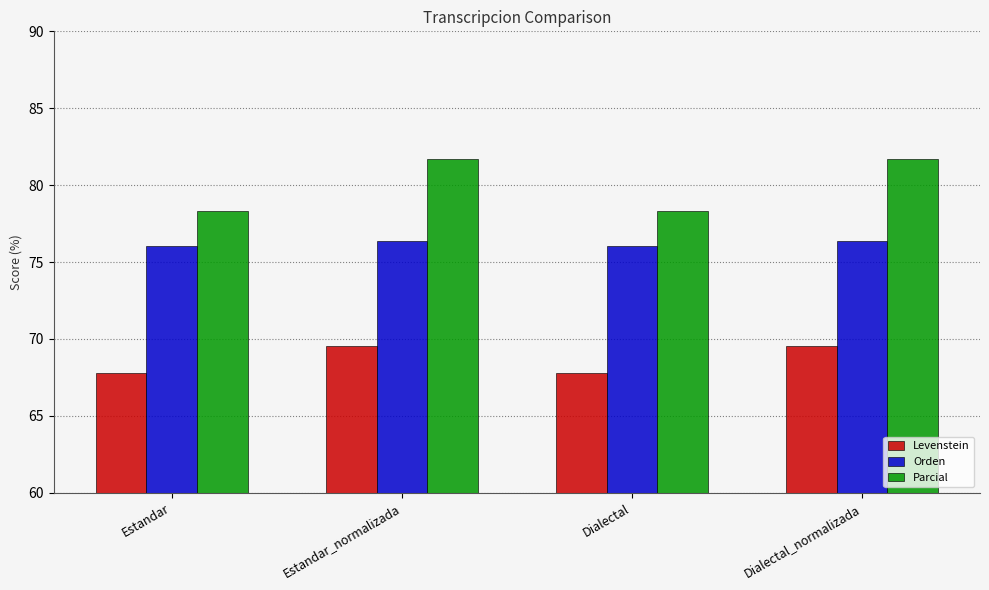

Rank the series at Dialectal from lowest to highest value.

Levenstein, Orden, Parcial